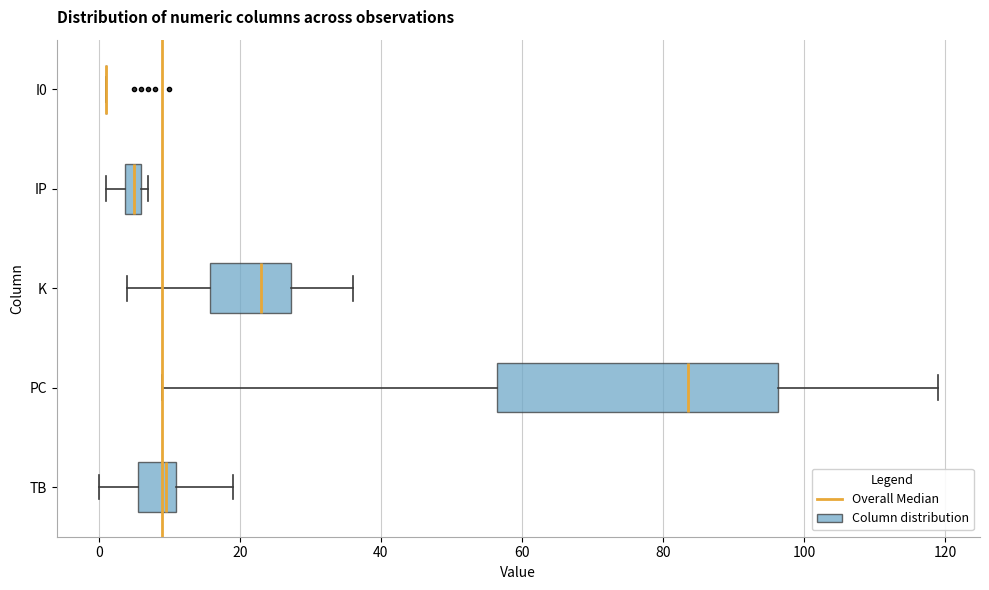

Where is the right edge of the box for IP on the x-axis? The values are not printed on the chart, so give them approximately, as read against the axis.

6